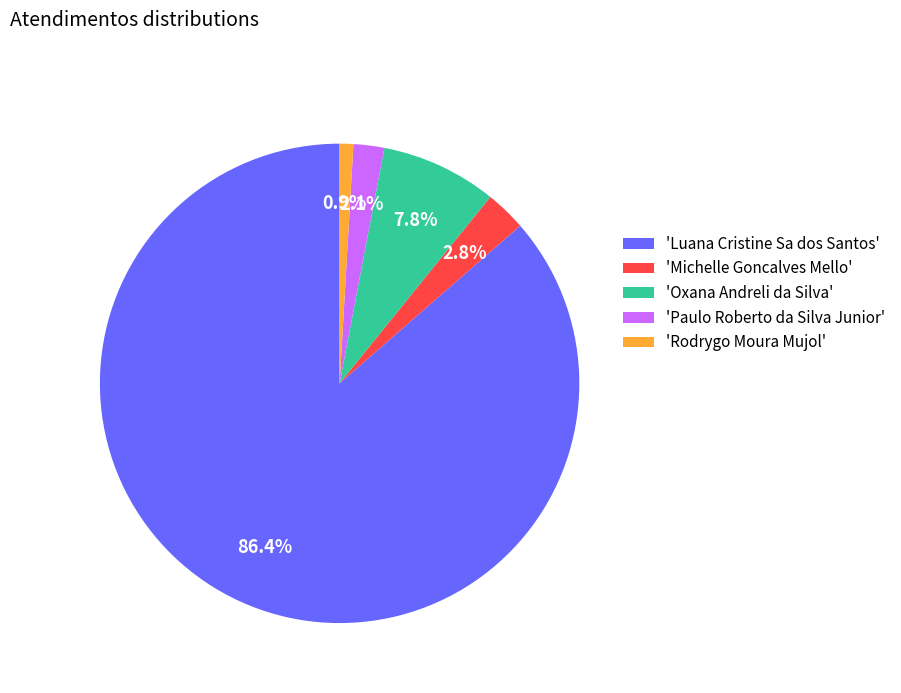

What is the majority slice?

'Luana Cristine Sa dos Santos'